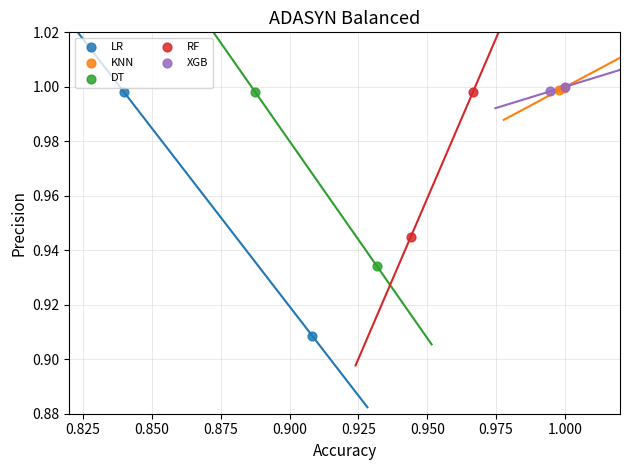

What are all the series names shown in the legend?

LR, KNN, DT, RF, XGB